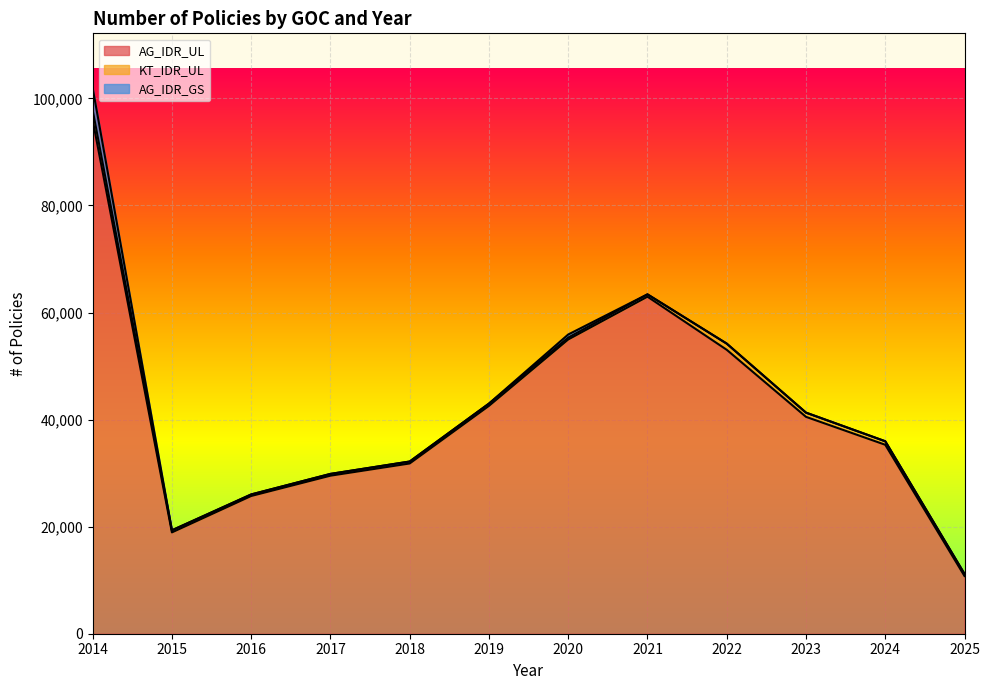

What is the difference between the second highest and second lowest values in the KT_IDR_UL series?

821